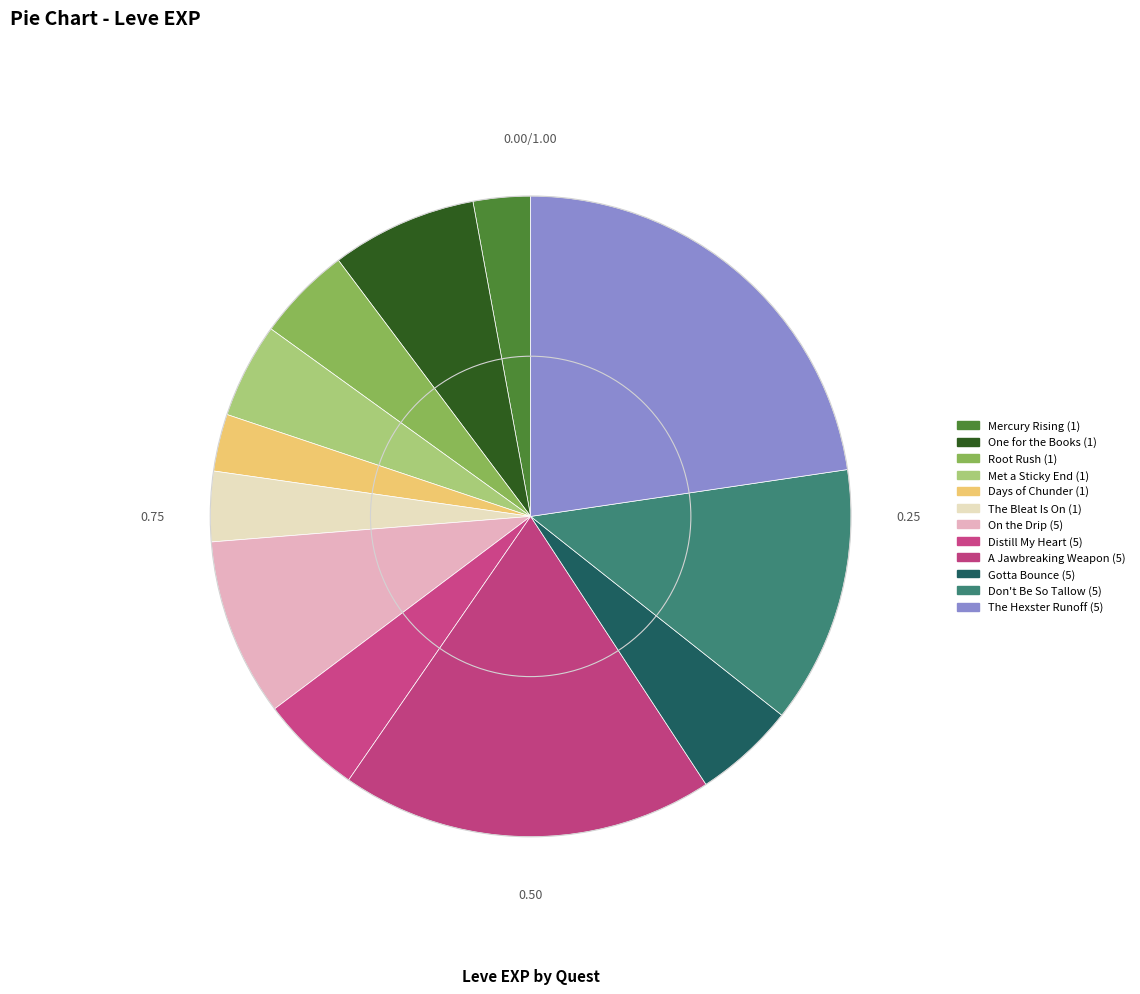

How many slices are in this pie chart?

12